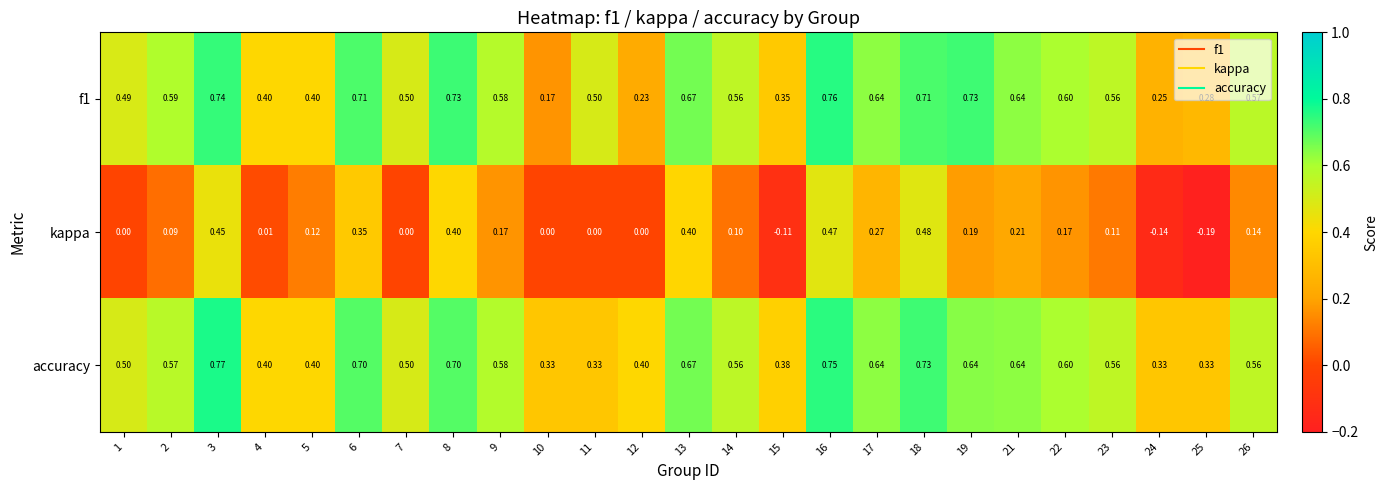

Is the value of f1 at 6 greater than the value of kappa at 19?

Yes